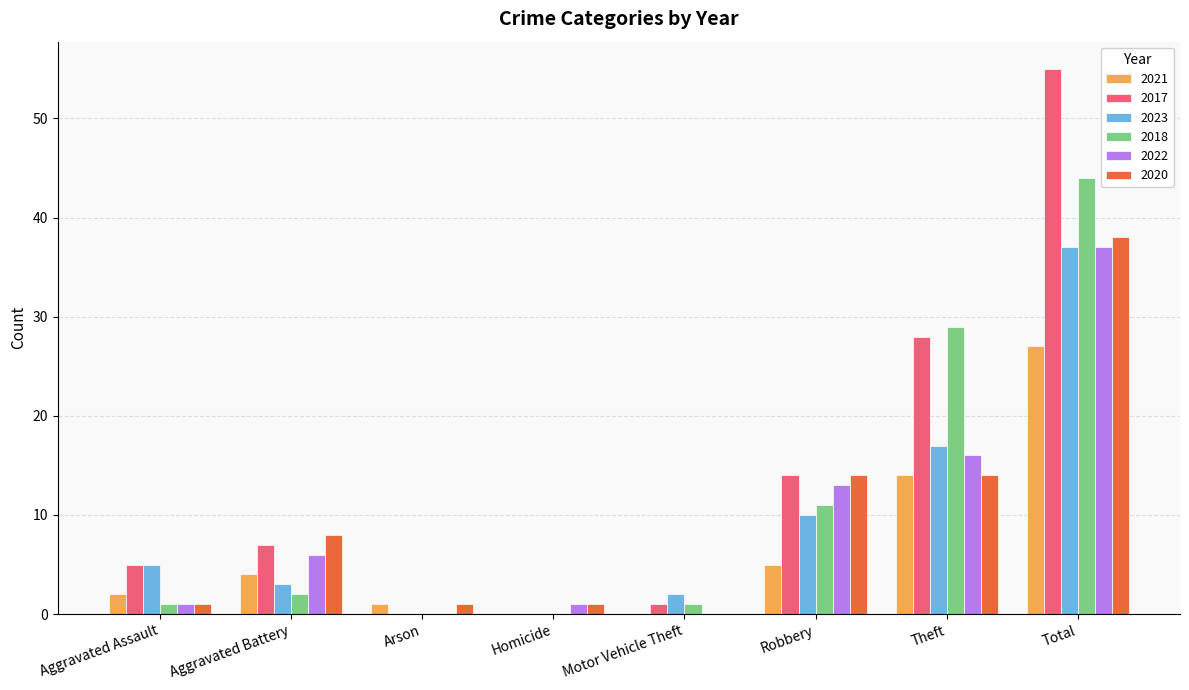

What is the sum of all 2017 values?

110